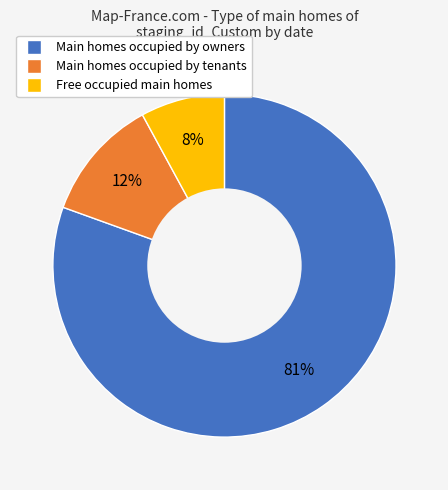

To the nearest percent, what is the average slice percentage?

33%